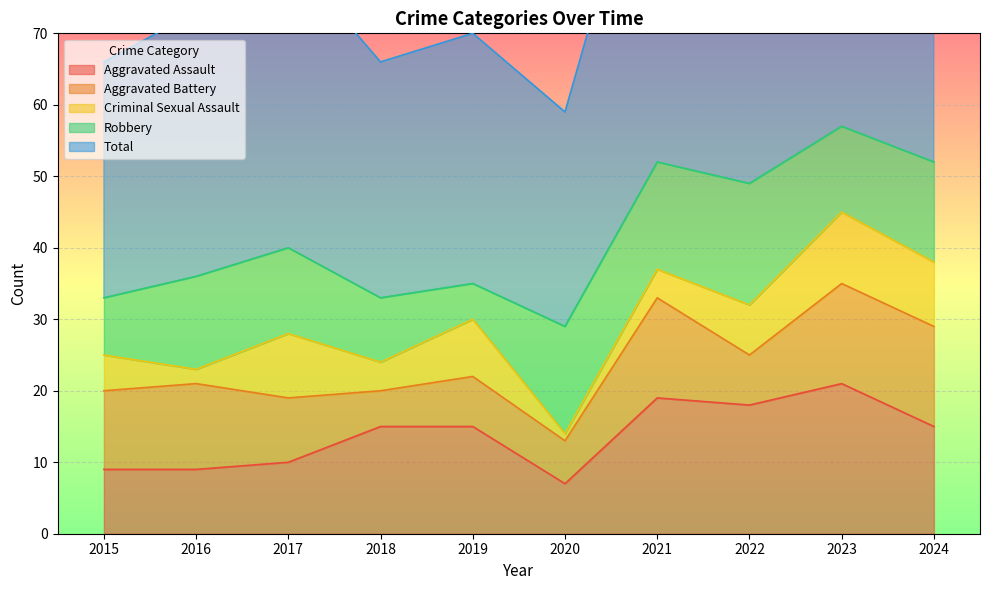

Which label corresponds to the smallest value in the chart?

2020